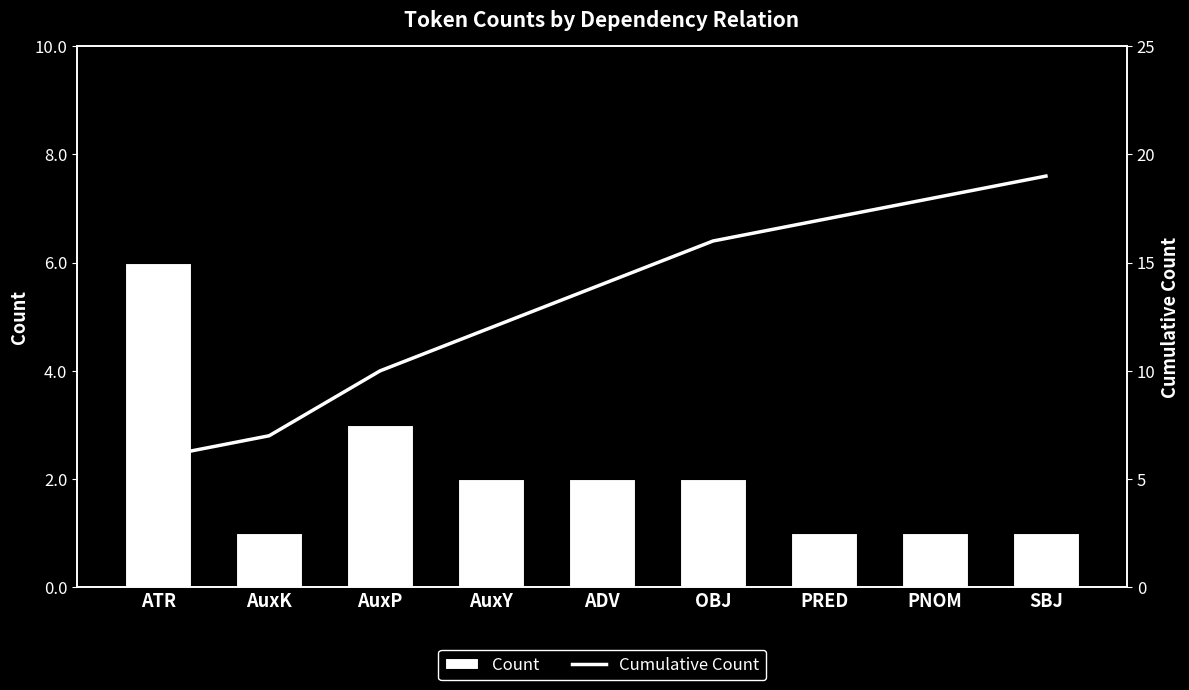

Rank the series at PRED from lowest to highest value.

Count, Cumulative Count